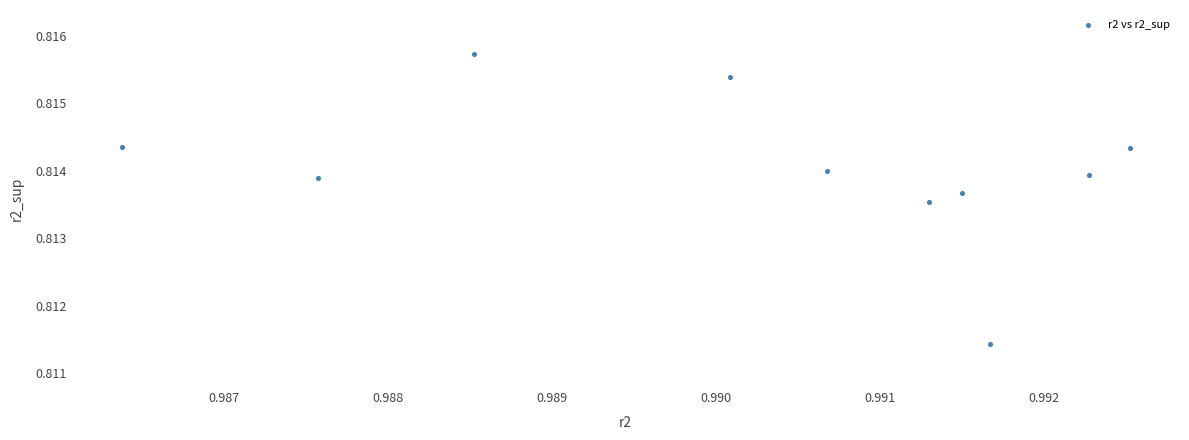

What is the average X value?

1.0